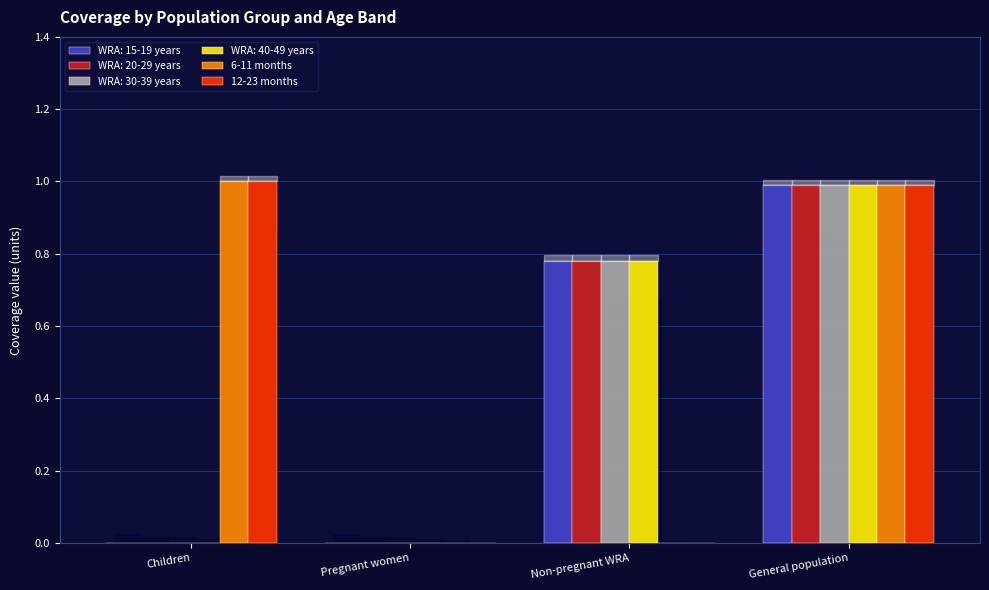

What is the sum of all 12-23 months values?

2.0